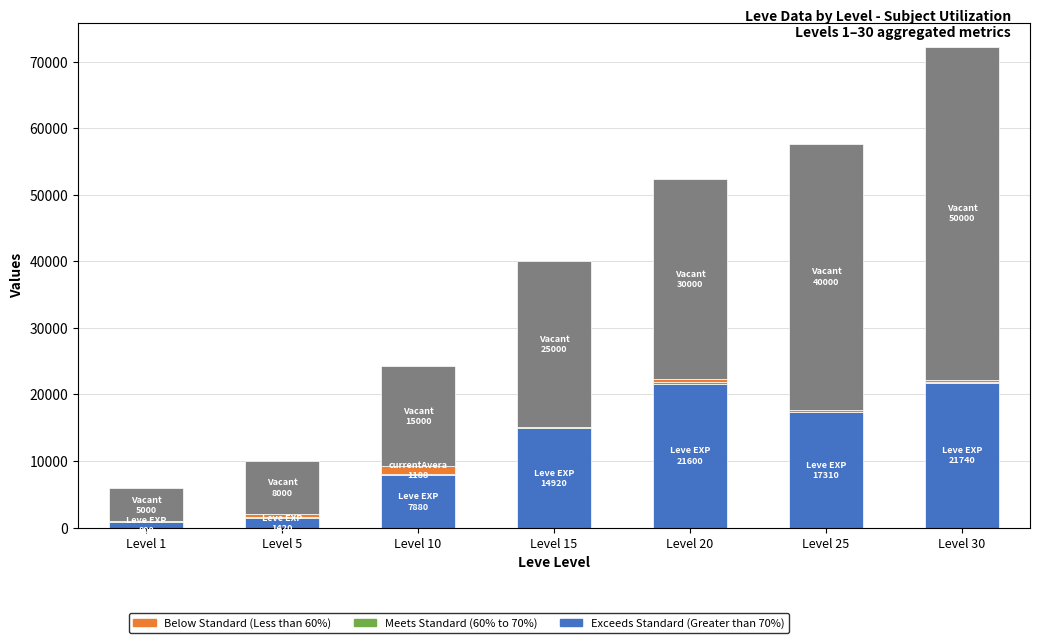

At which category is the sum across all series the highest?

Level 30